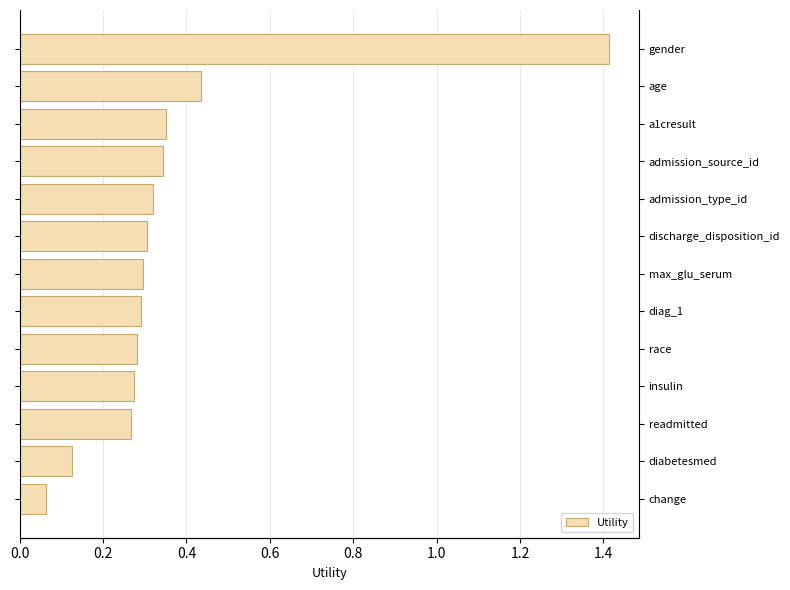

Reading left to right, transcribe all the data shown in this chart.

0.1	0.1	0.3	0.3	0.3	0.3	0.3	0.3	0.3	0.3	0.4	0.4	1.4